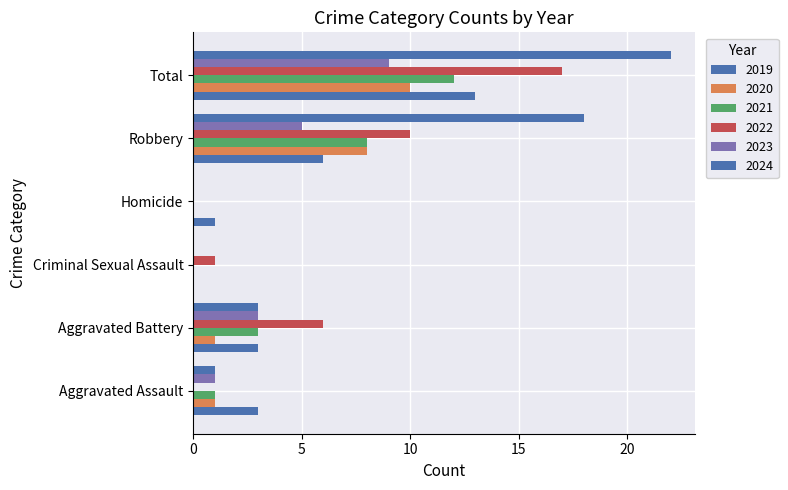

How many distinct data groups are displayed?

6